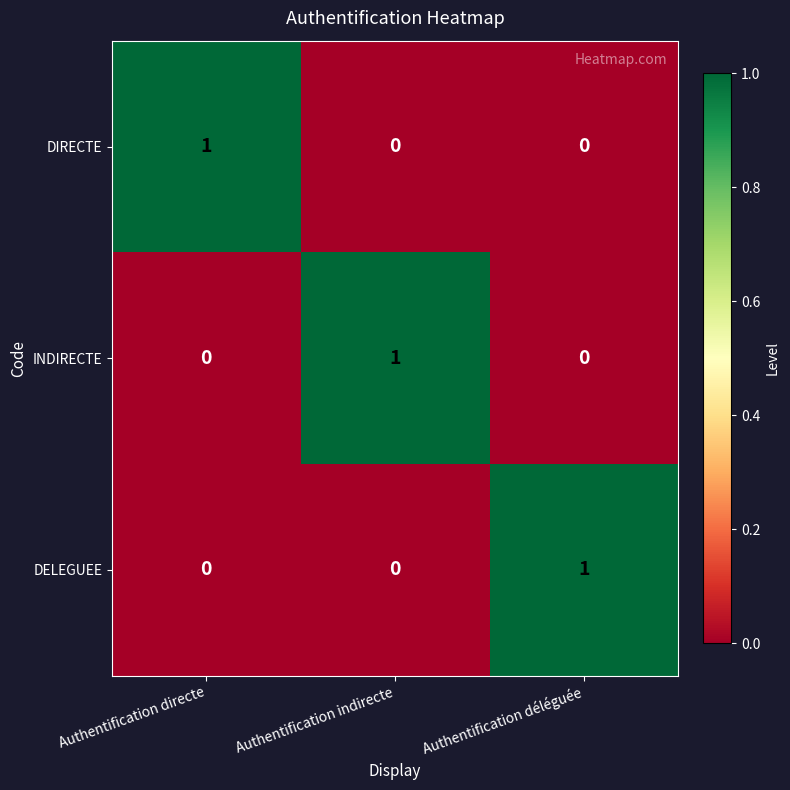

How many data points in DELEGUEE are above 0?

1